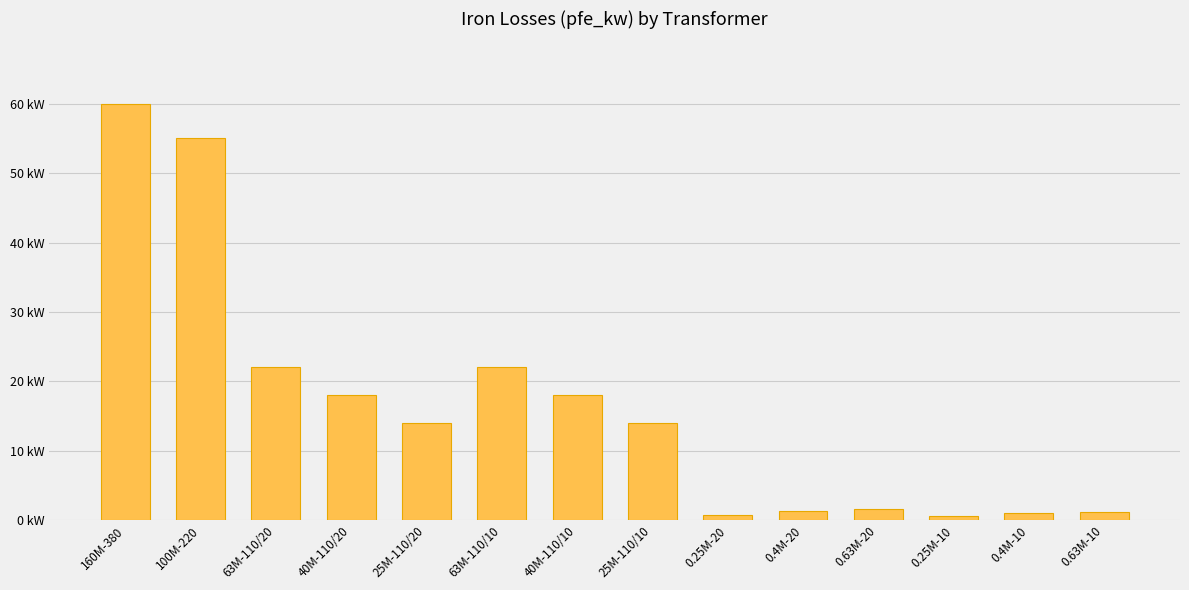

True or false: the data shows 9.1 at 25M-110/20.

False